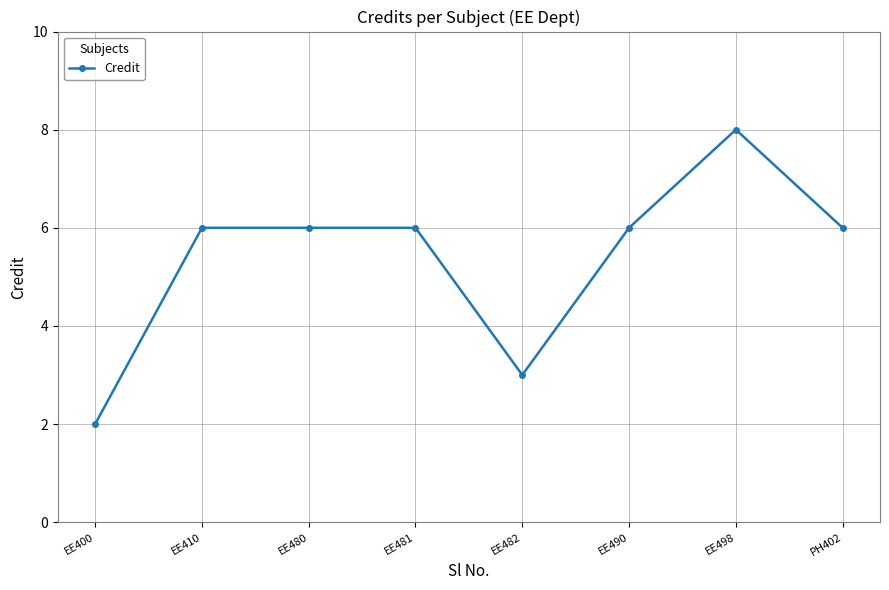

What is the minimum value shown in the chart?

2